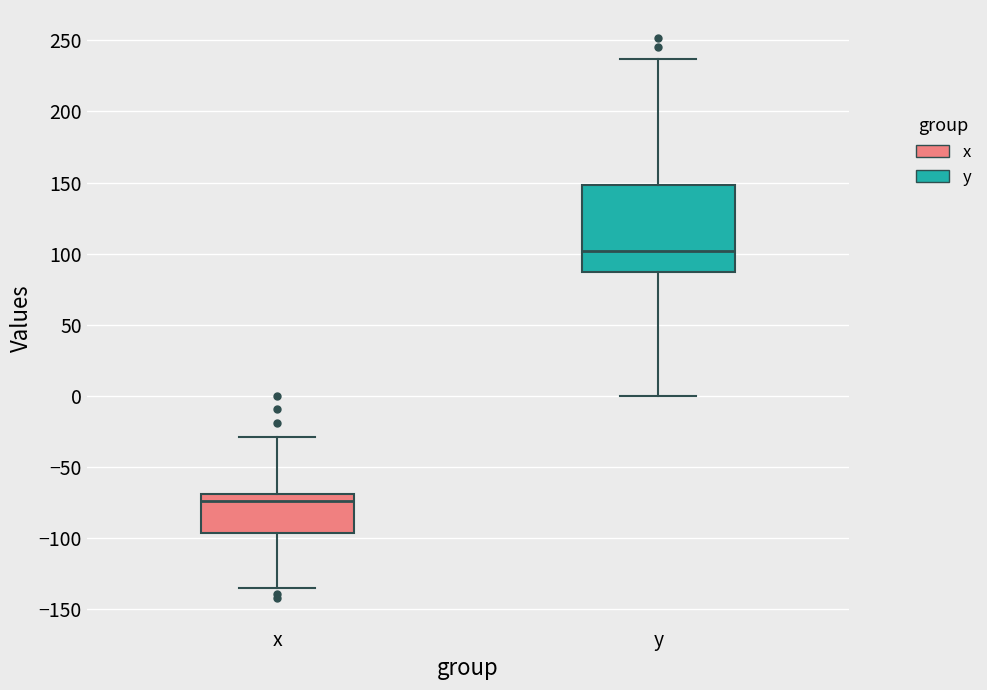

Which box has the highest median line?

y